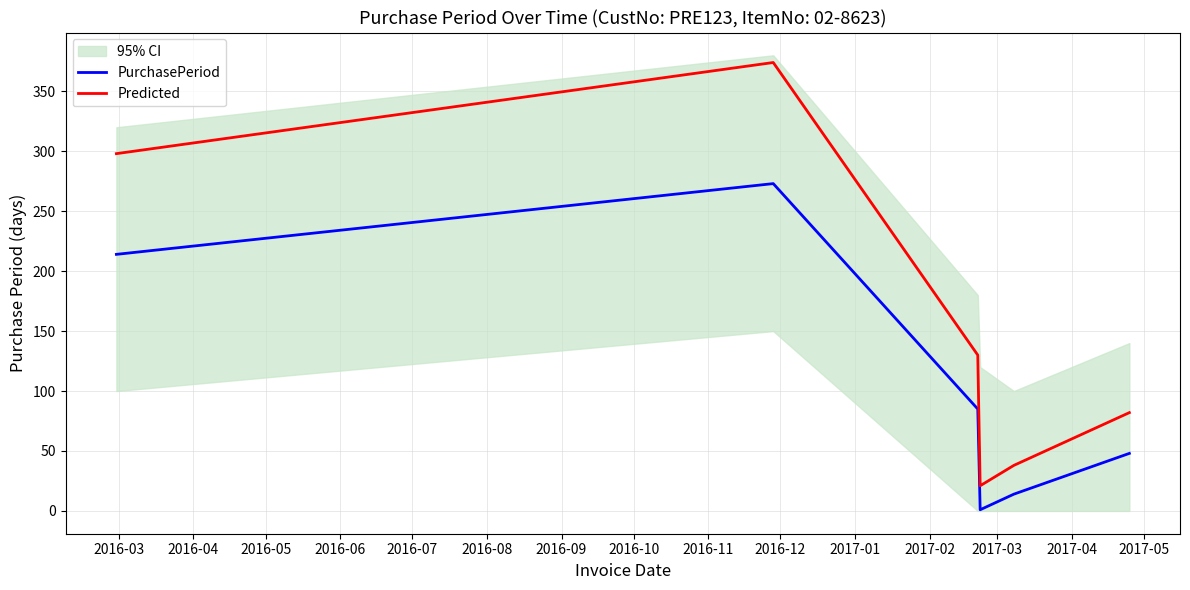

What is the minimum value shown in the chart?

1